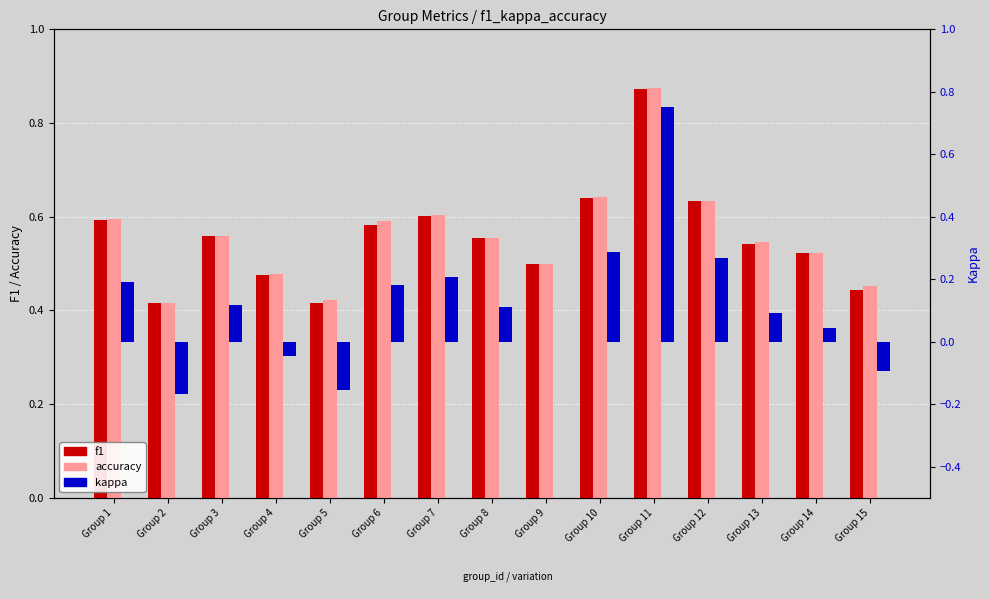

The kappa series shows 0.0 at Group 9. True or false?

True